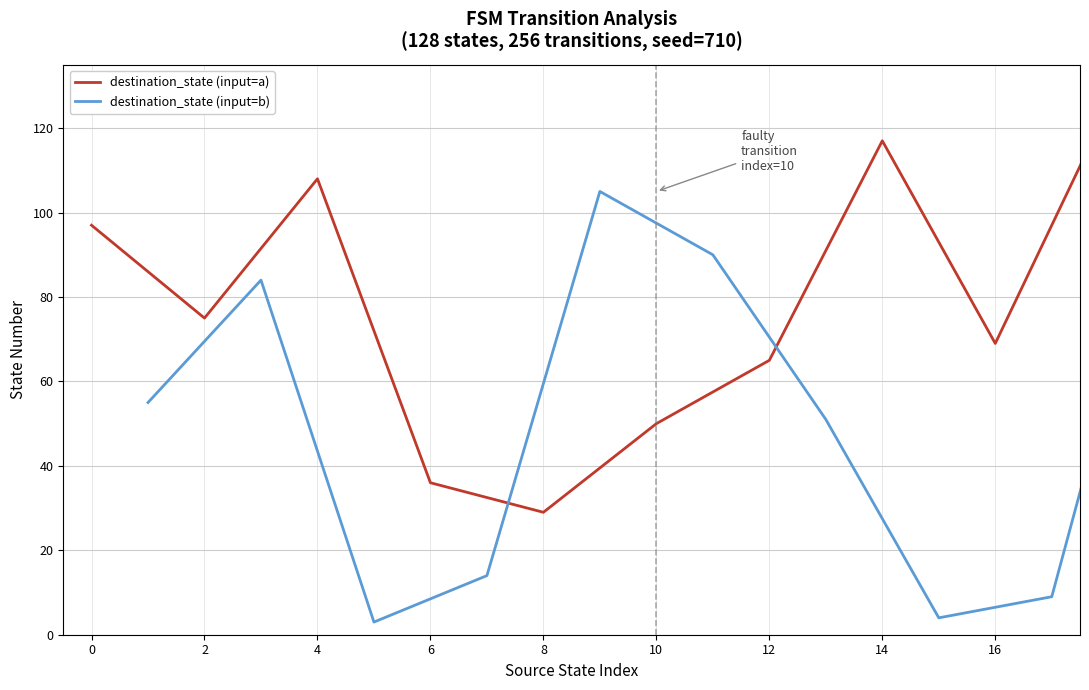

Is the value of destination_state (input=a) at 8 greater than the value of destination_state (input=b) at 8?

No